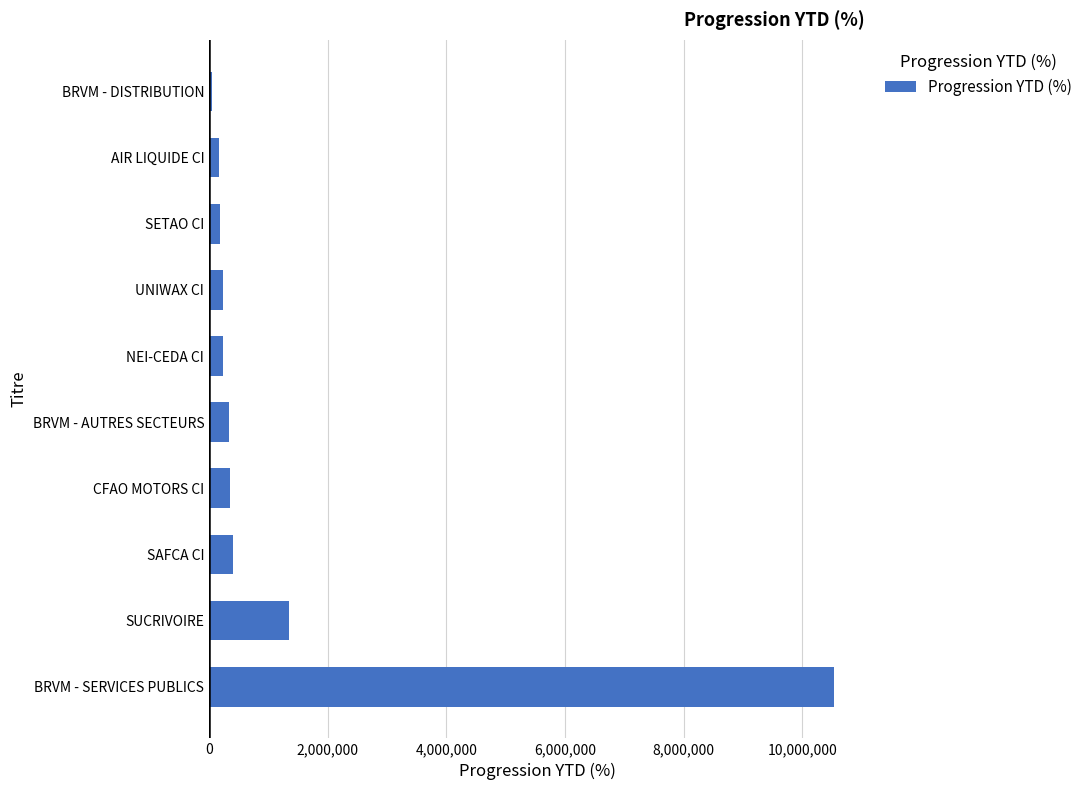

The value at SUCRIVOIRE is 1347529.7. True or false?

True